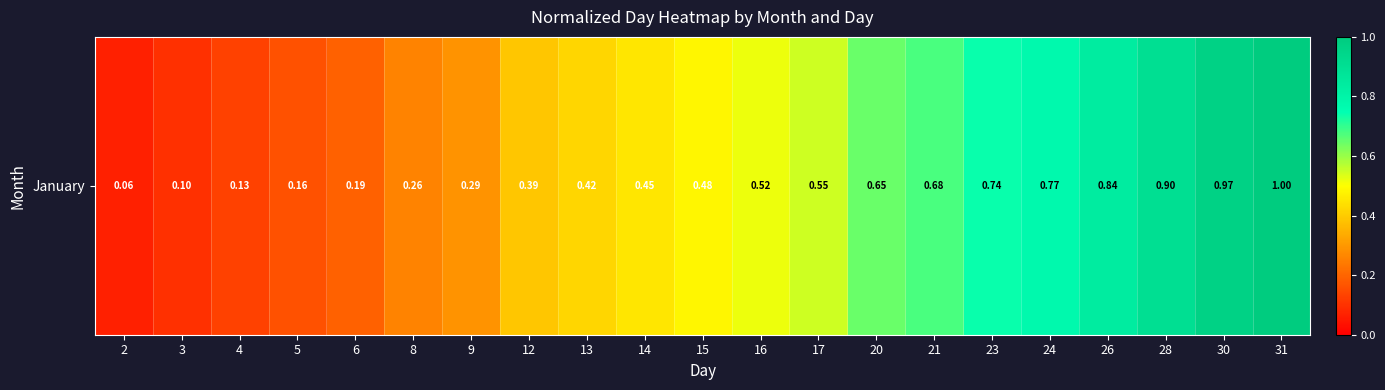

Rank the categories by value from lowest to highest.

2, 3, 4, 5, 6, 8, 9, 12, 13, 14, 15, 16, 17, 20, 21, 23, 24, 26, 28, 30, 31